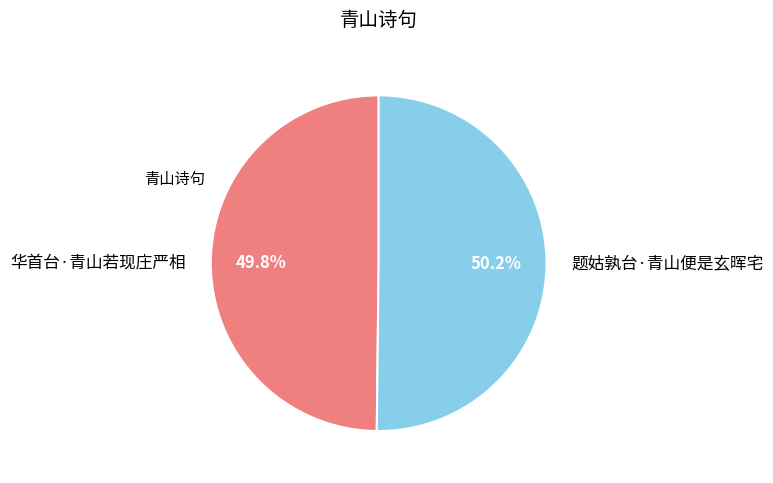

What percentage is the 华首台·青山若现庄严相 slice, to the nearest percent?

50%